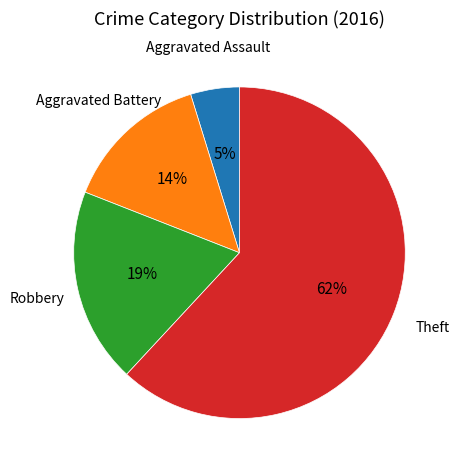

Is there any slice that represents more than half of the pie?

Yes